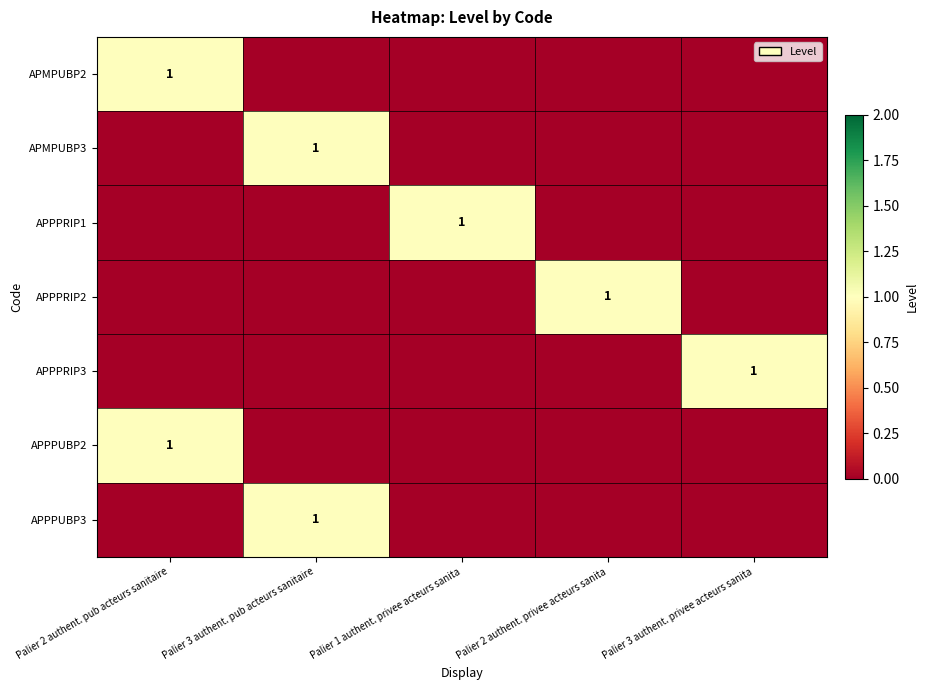

The APPPUBP3 series shows 1 at Palier 3 authent. pub acteurs sanitaire. True or false?

True